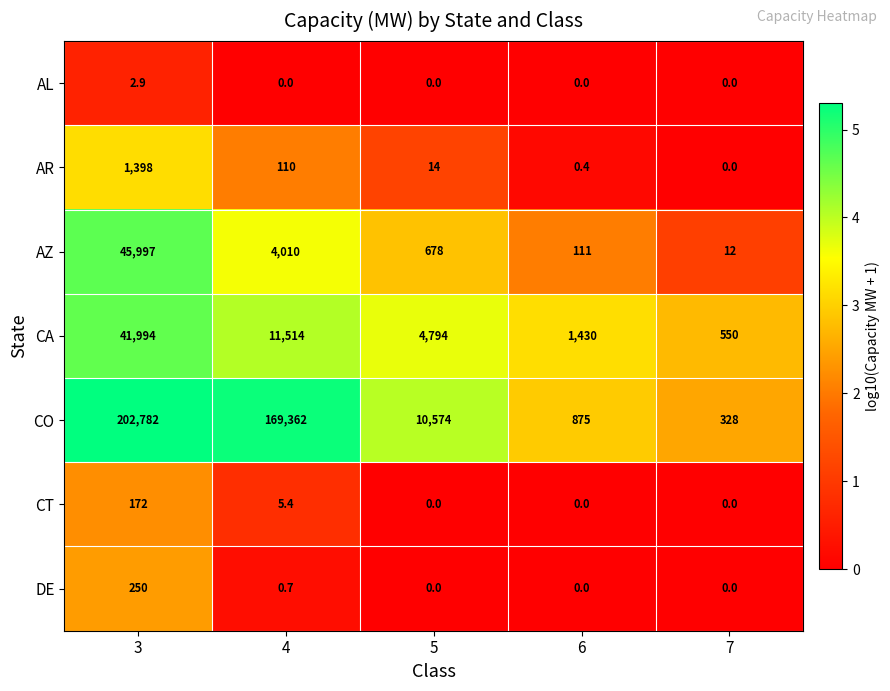

Is it true that CA equals 408.2 at 6?

False